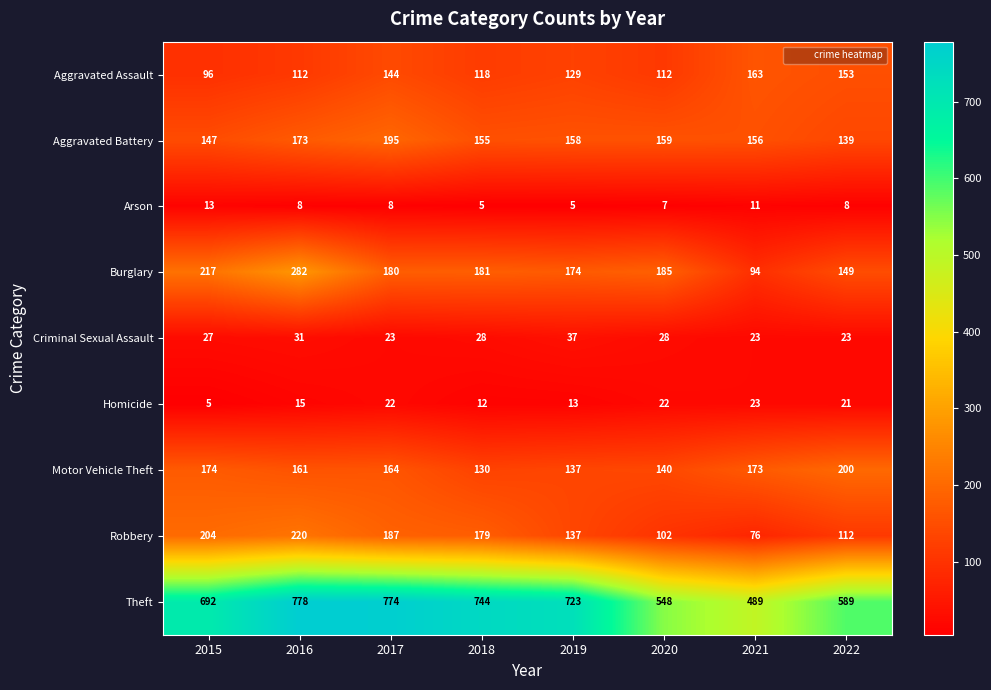

How many data points does each series have?

8